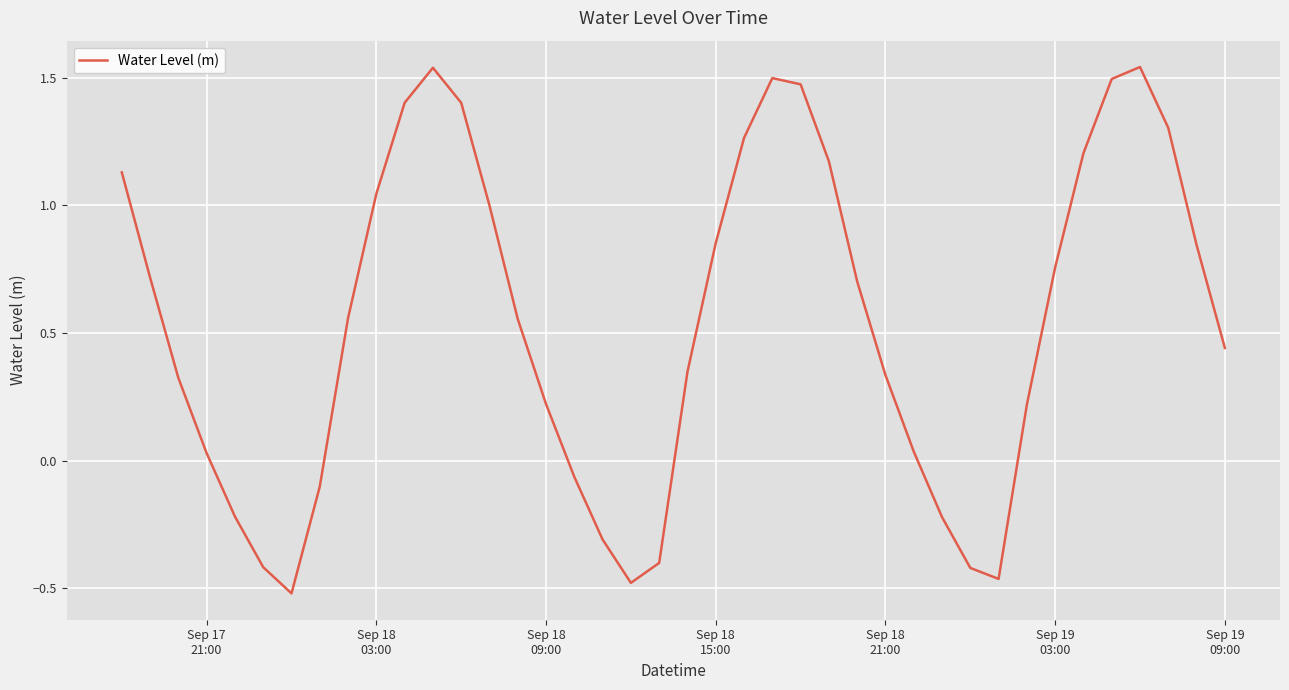

What is the difference between the maximum and minimum values?

2.1